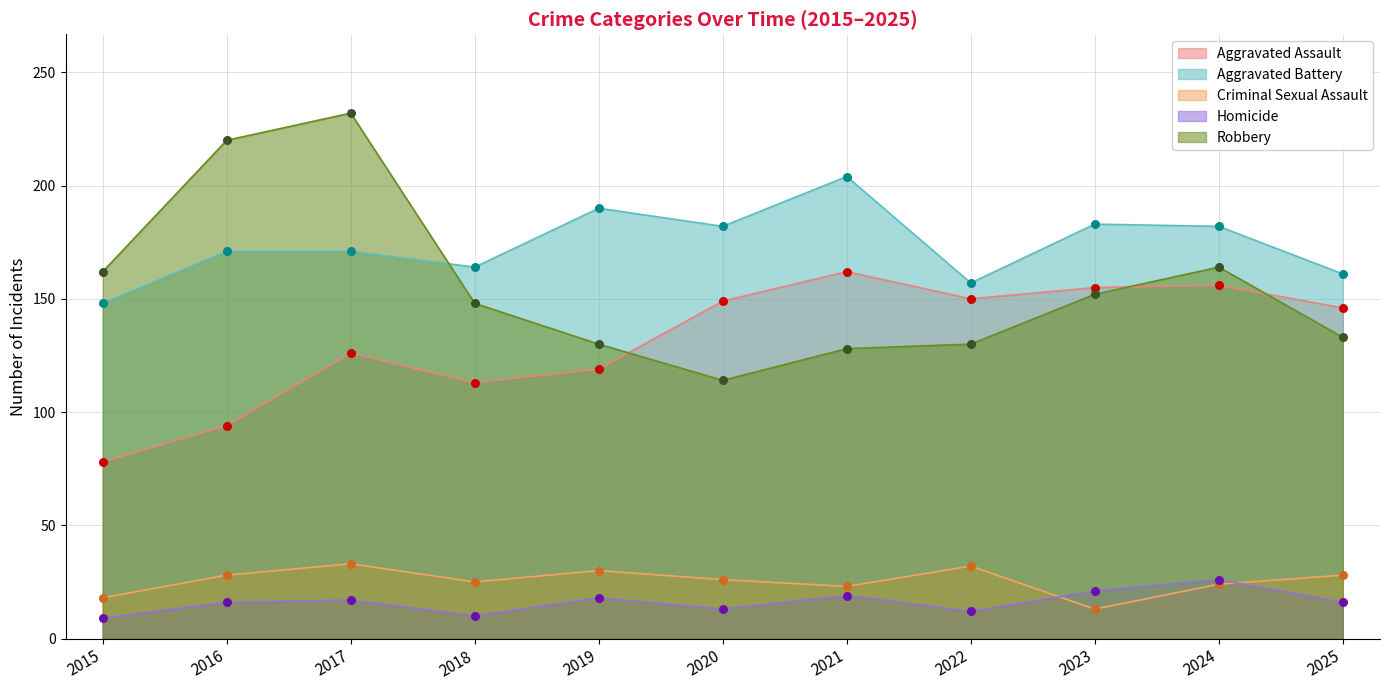

Is the value of Aggravated Battery at 2023 greater than the value of Robbery at 2019?

Yes